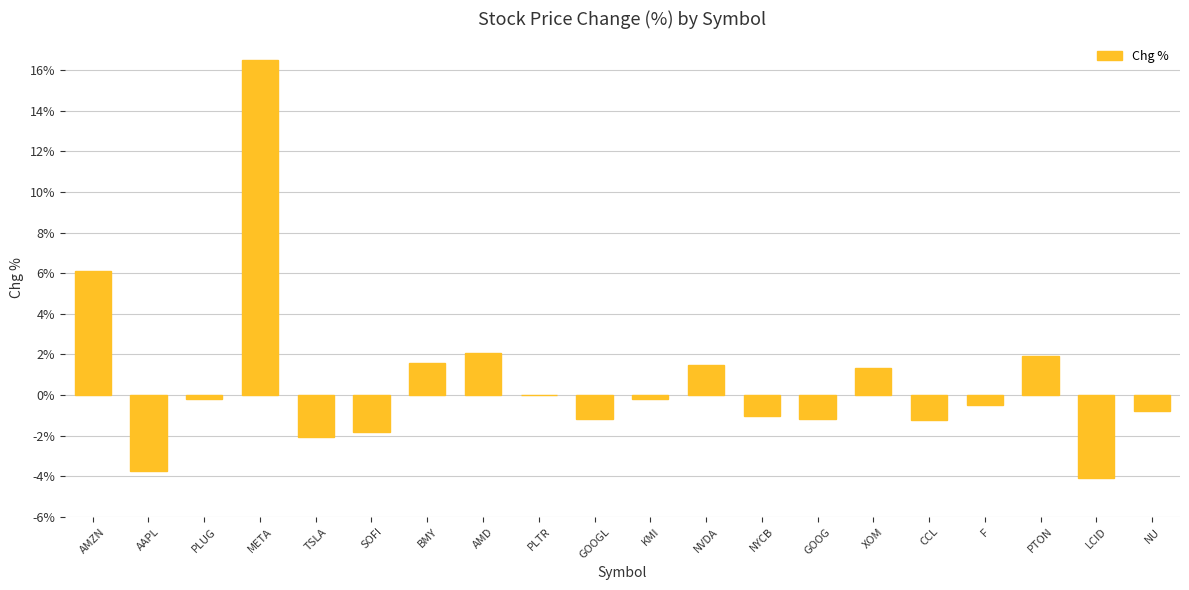

Are the bars horizontal?

No